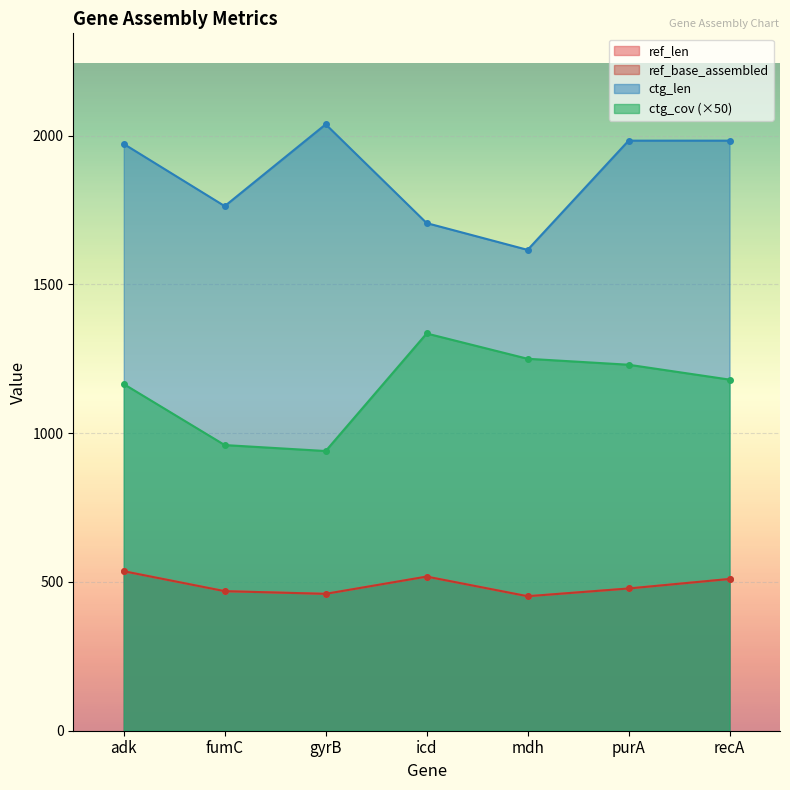

Which category has the lowest value in the ref_base_assembled series?

mdh